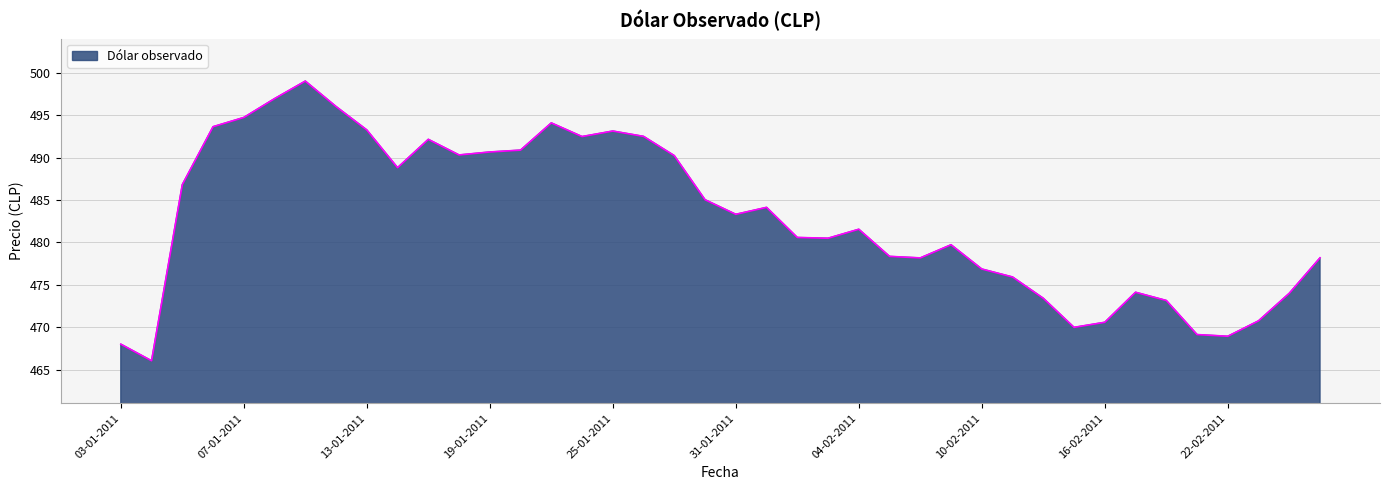

What is the difference between the maximum and minimum values?

33.0